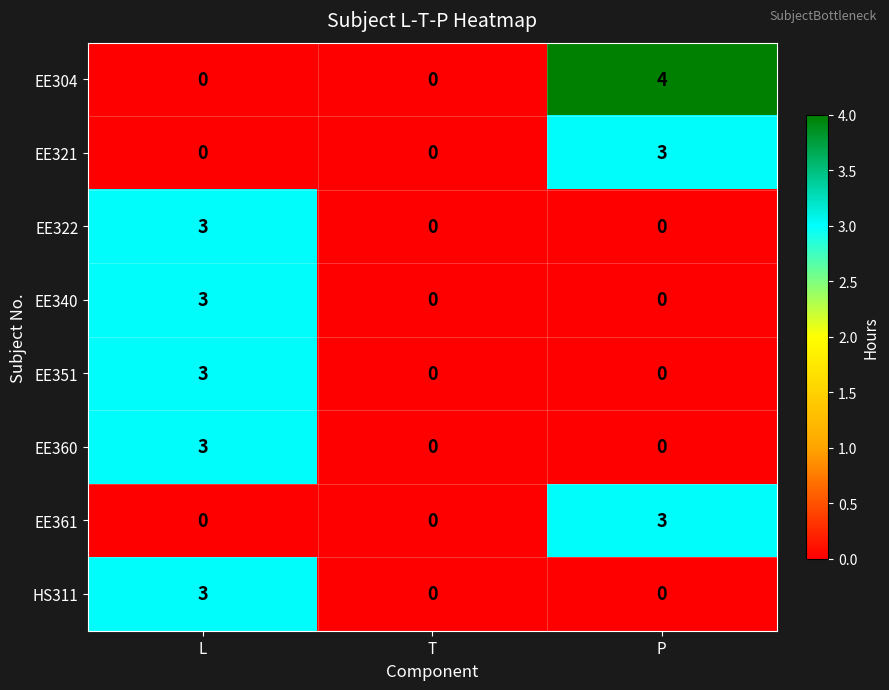

What is the sum of all EE340 values?

3